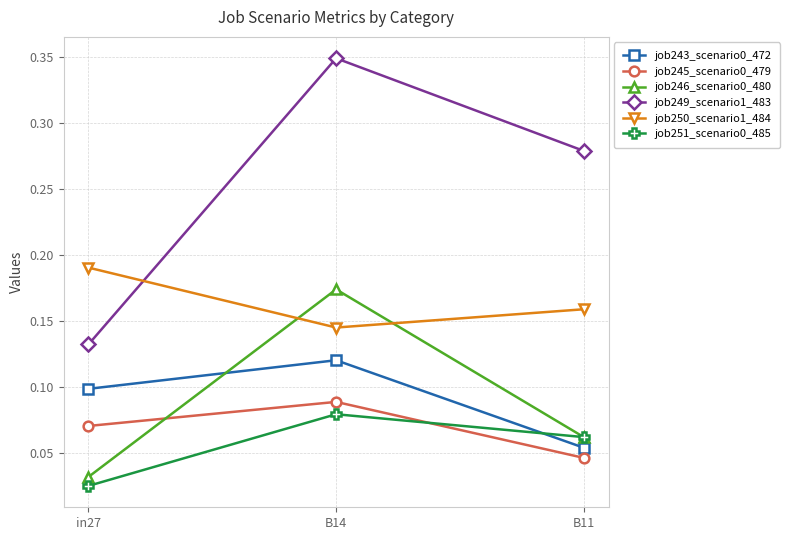

At which category is the sum across all series the highest?

B14